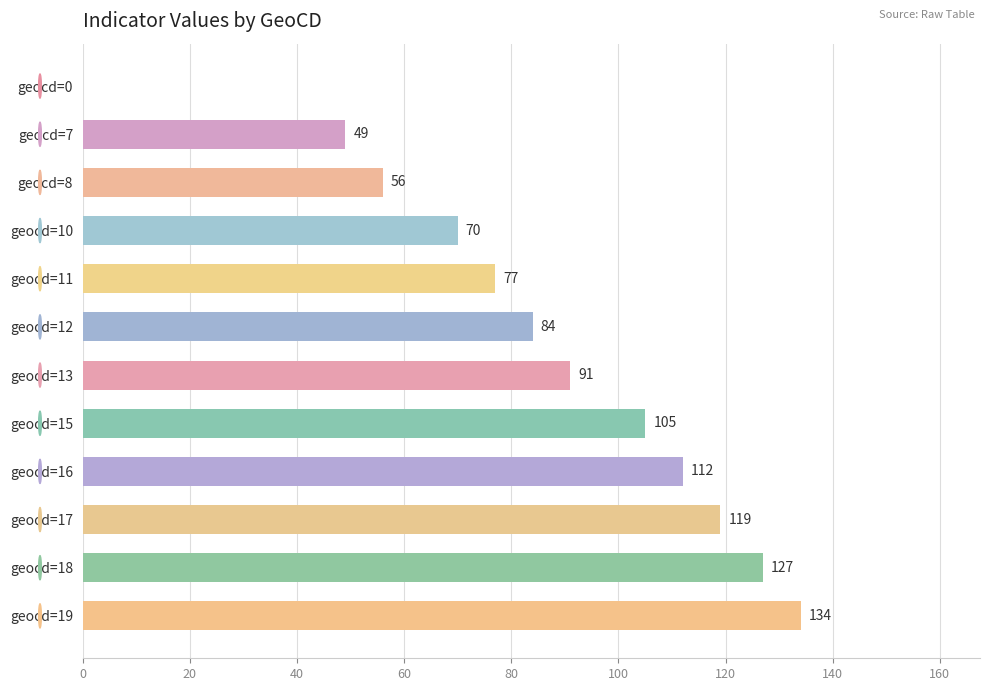

Where is the data nearest to the value 67?

geocd=10